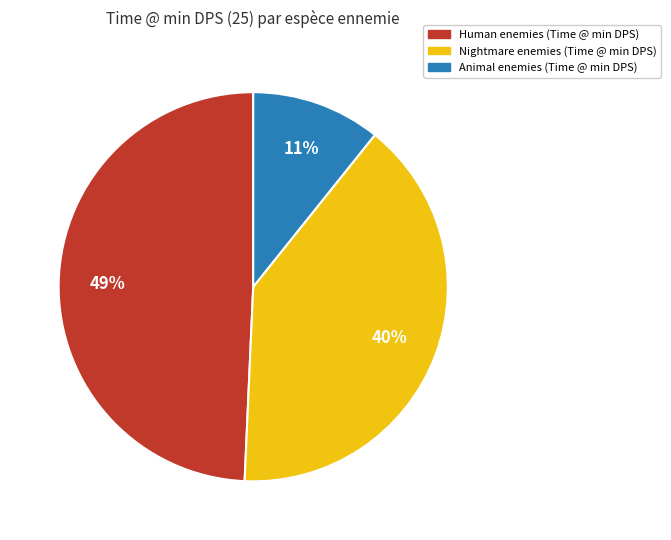

Is there a majority slice in this chart?

No